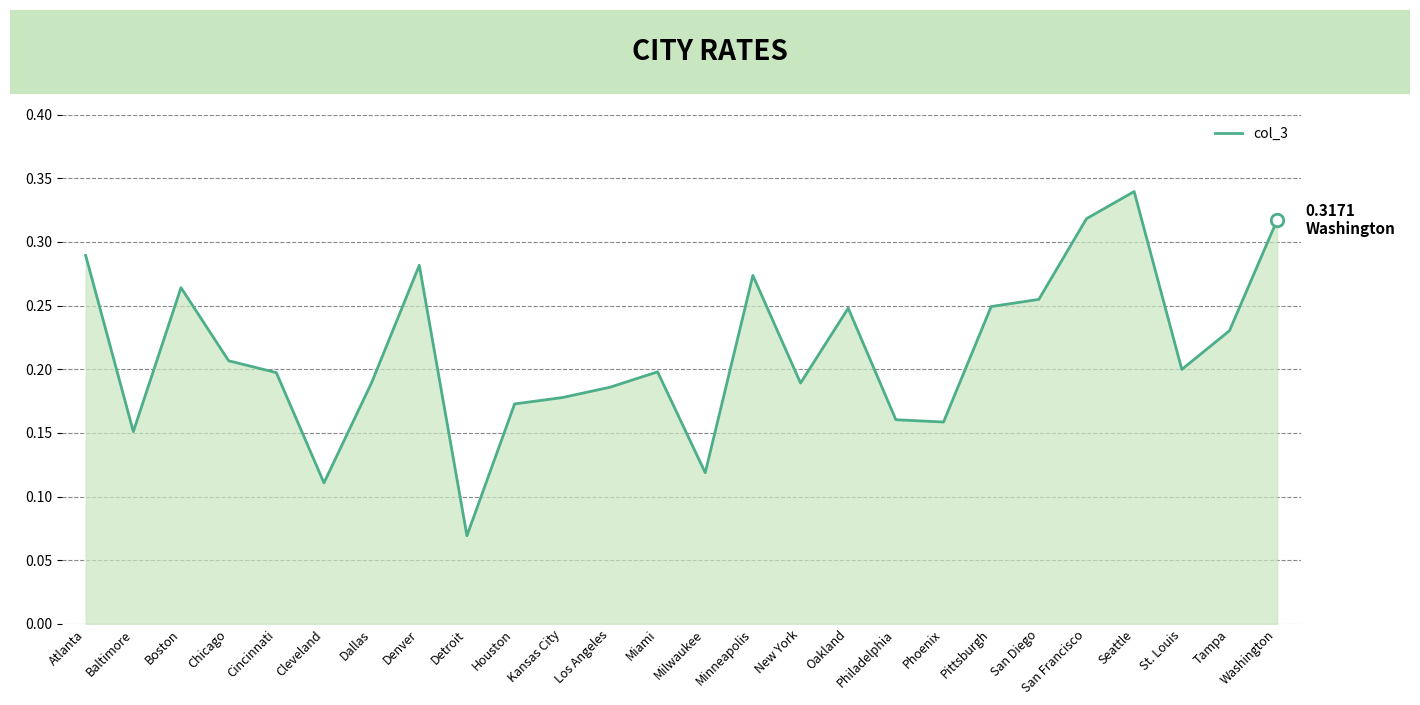

Which has a higher value, Cleveland or Boston?

Boston